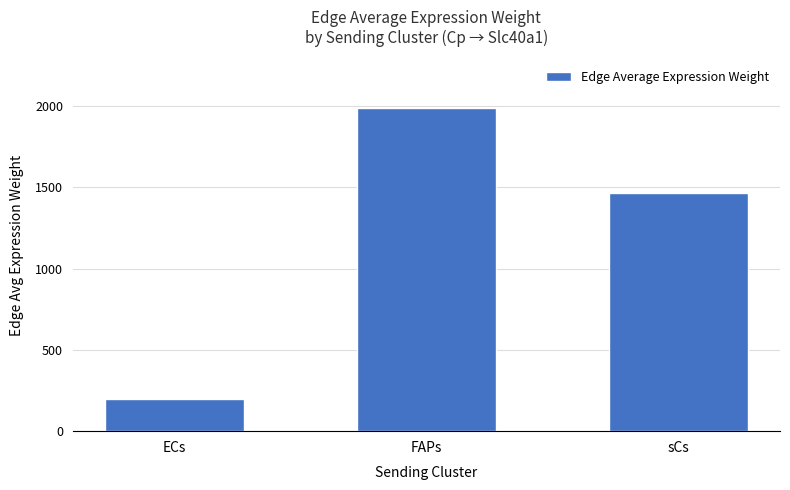

List the labels in order of value, largest first.

FAPs, sCs, ECs